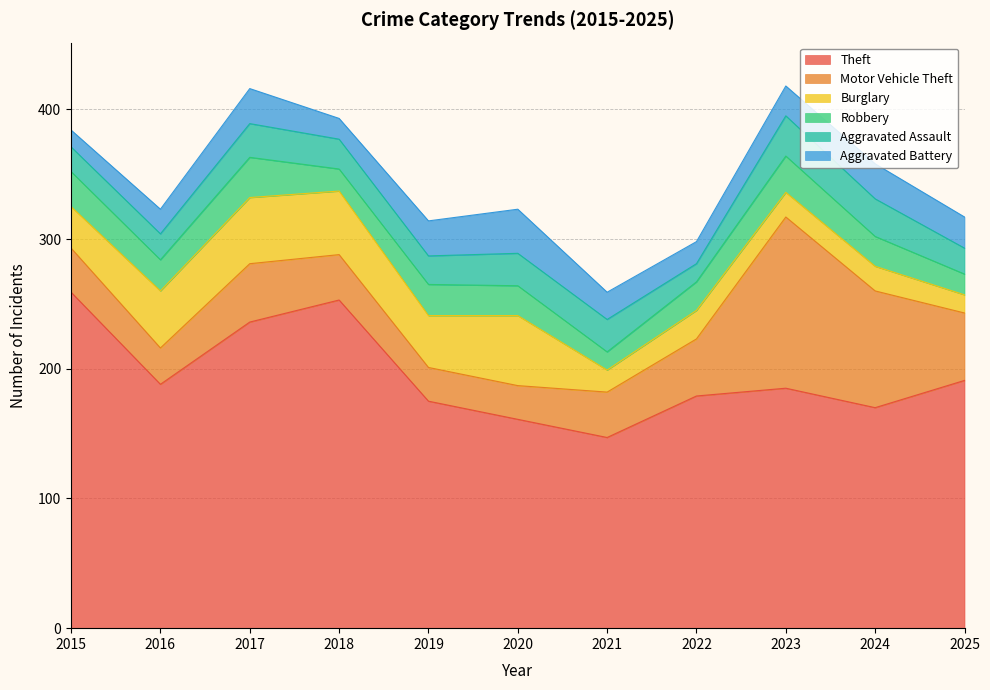

What is the highest value of the Theft series?

259